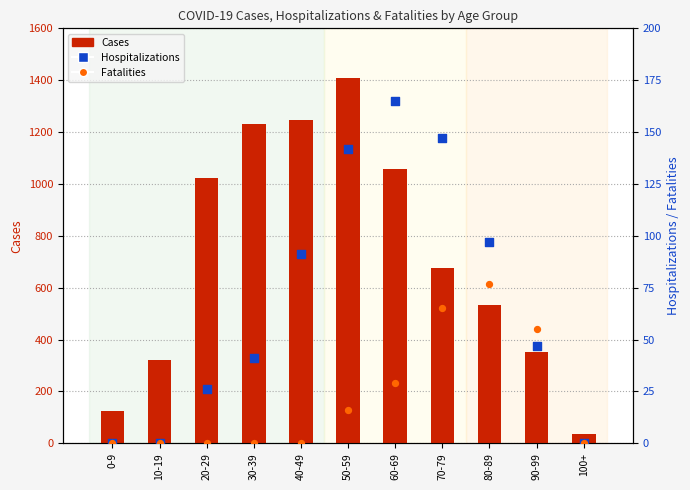

At how many categories does at least one series exceed 1276?

1